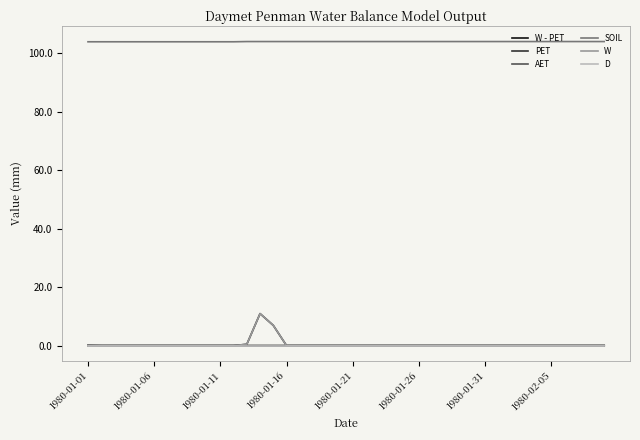

Does the chart have visible grid lines?

No